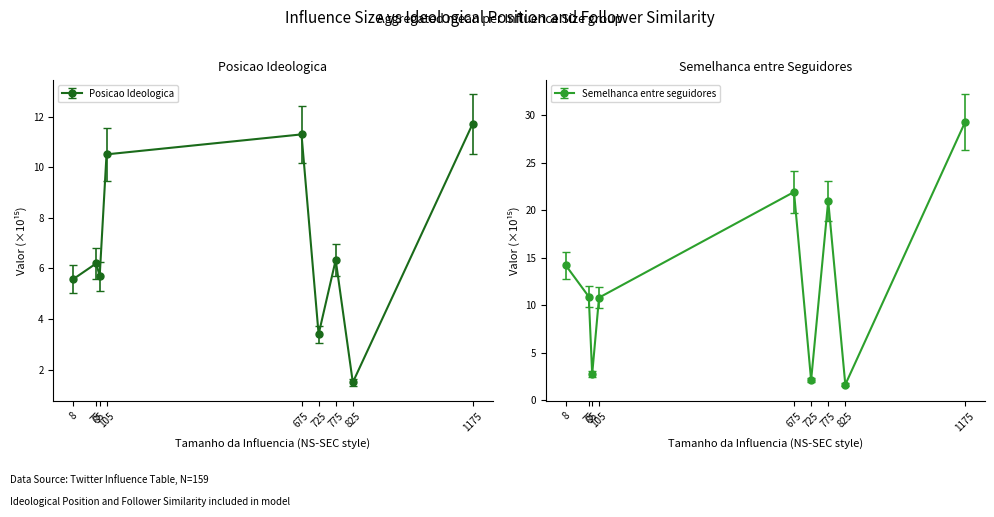

Between 8 and 85, which is larger?

85